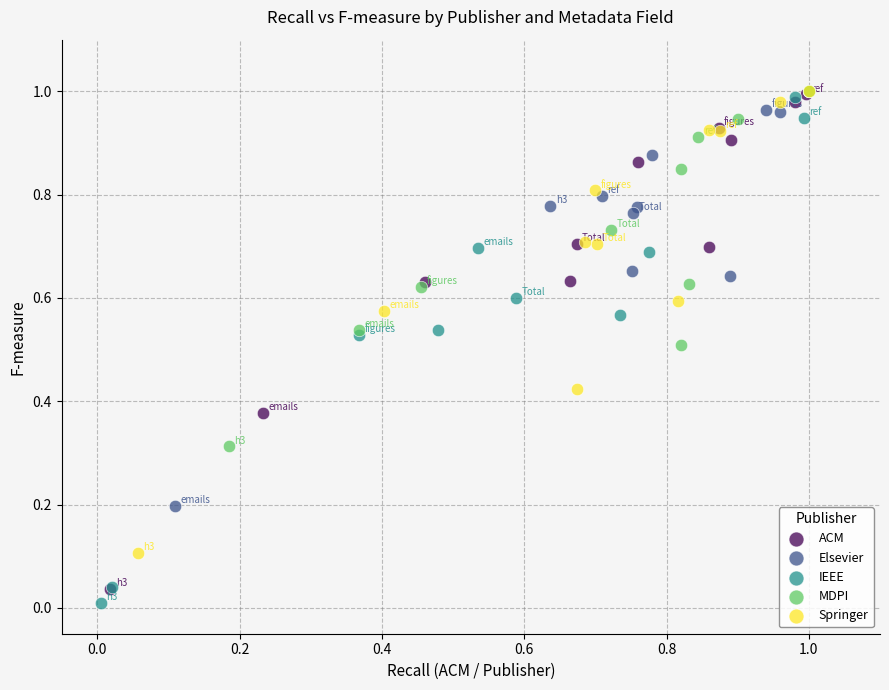

Which series has the widest spread of Y values?

IEEE